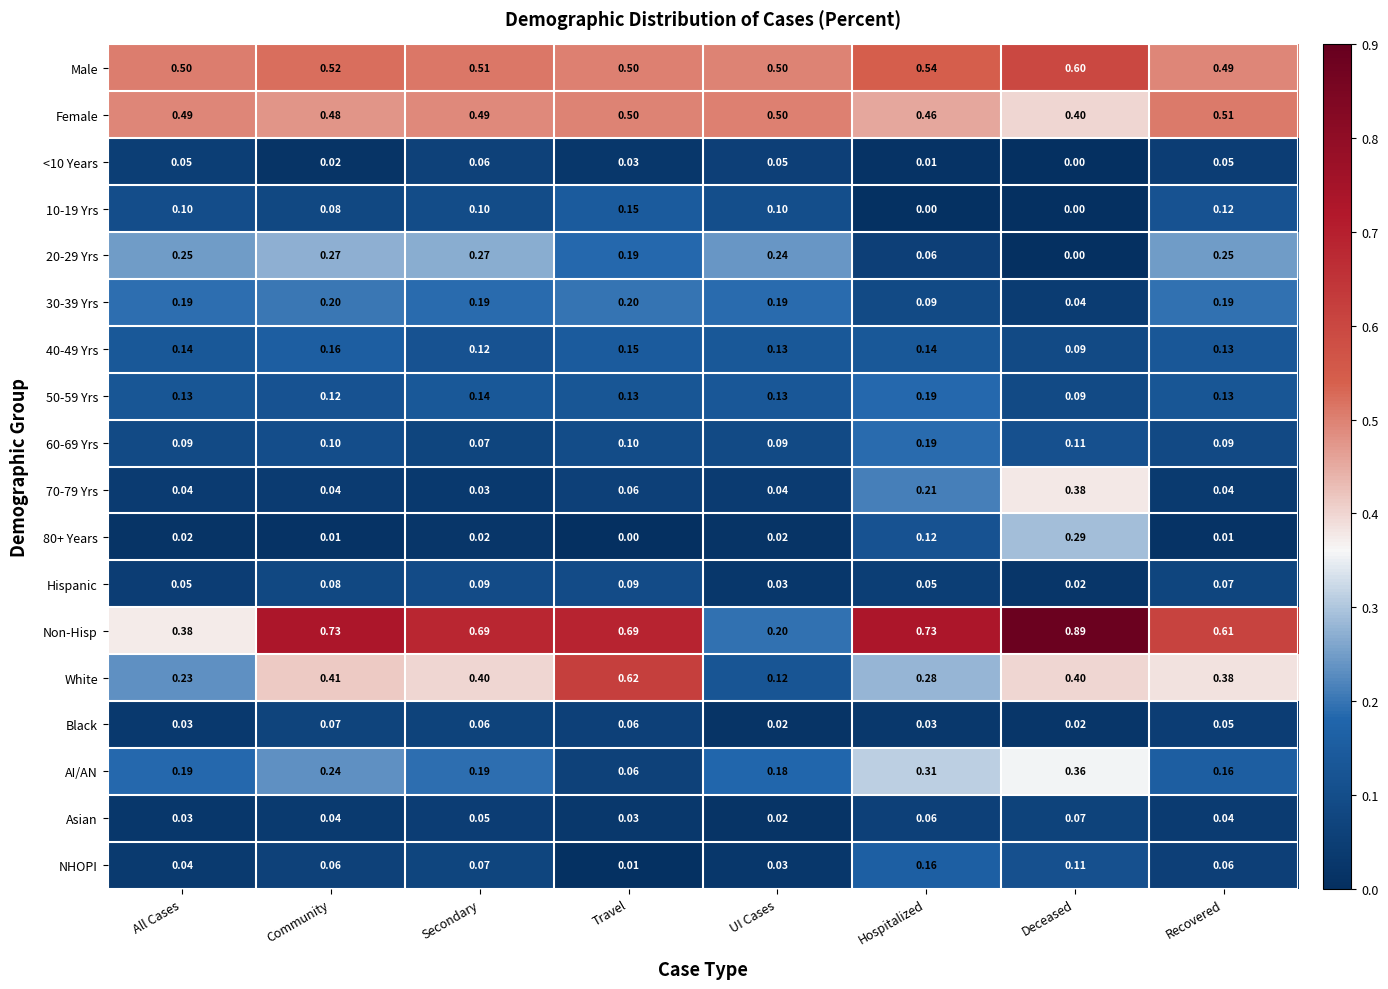

At which category is the sum across all series the highest?

Deceased